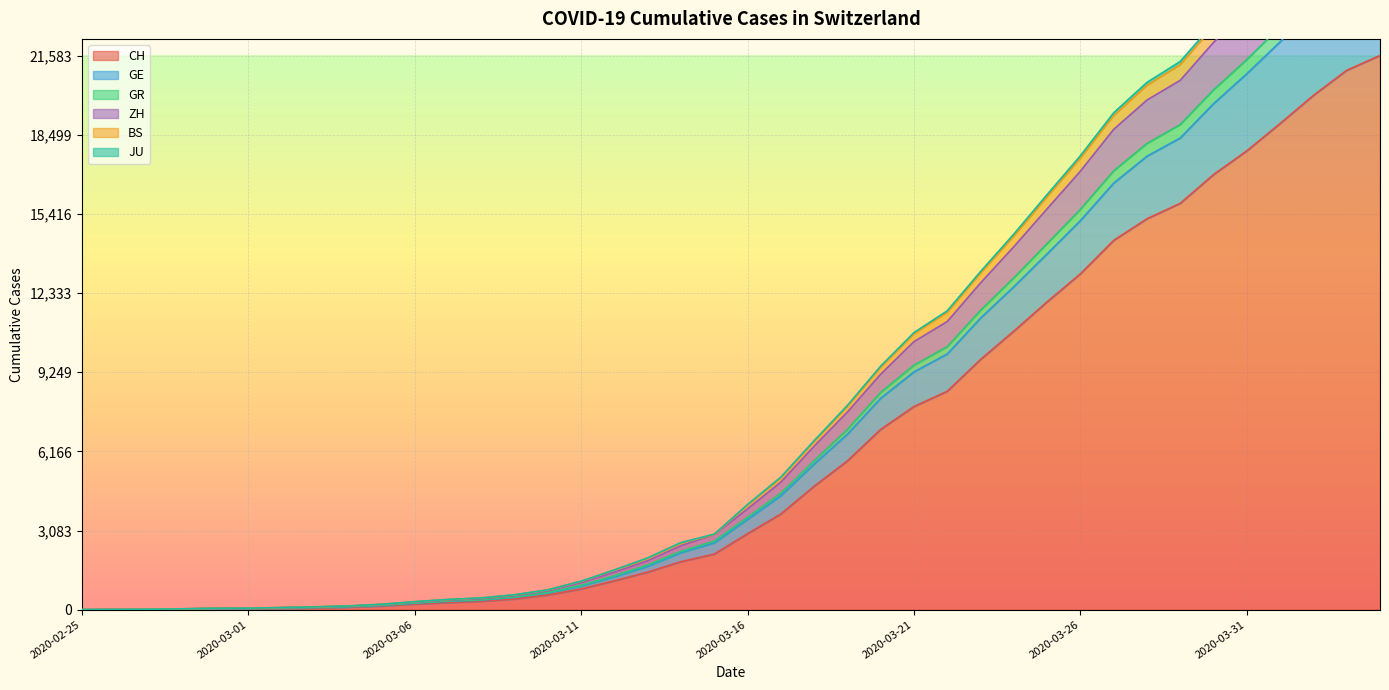

What is the value of the BS point at the 34th from the left?

21221